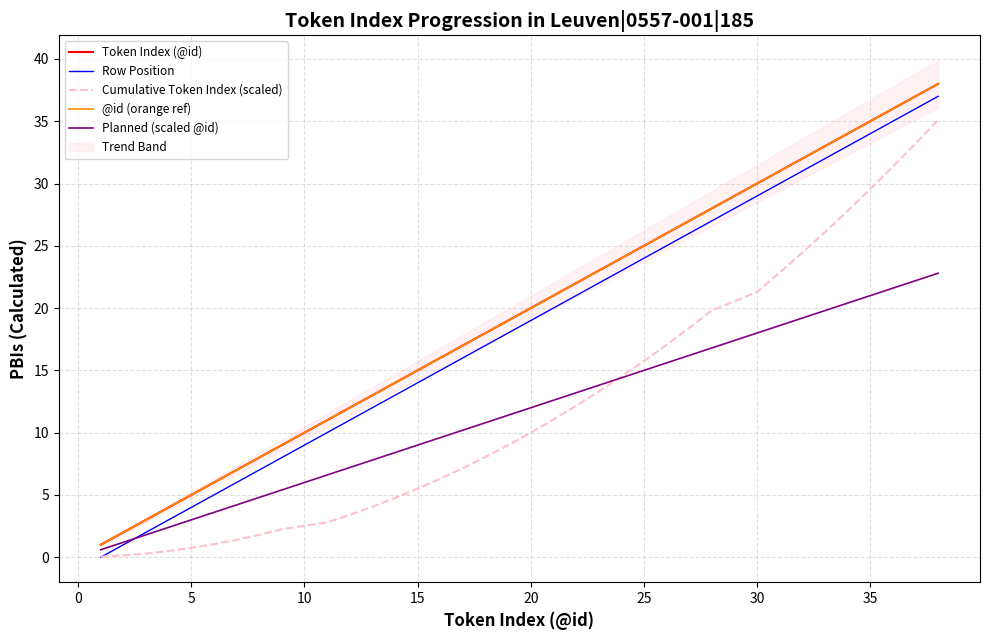

How many values in the Token Index (@id) series exceed 20?

17